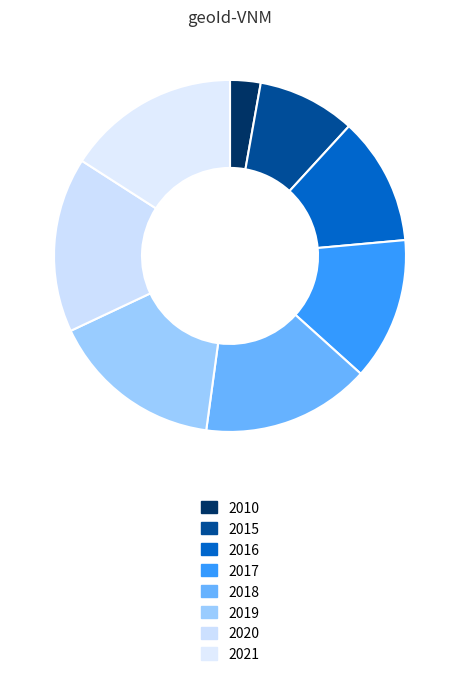

Between 2019 and 2016, which is larger?

2019